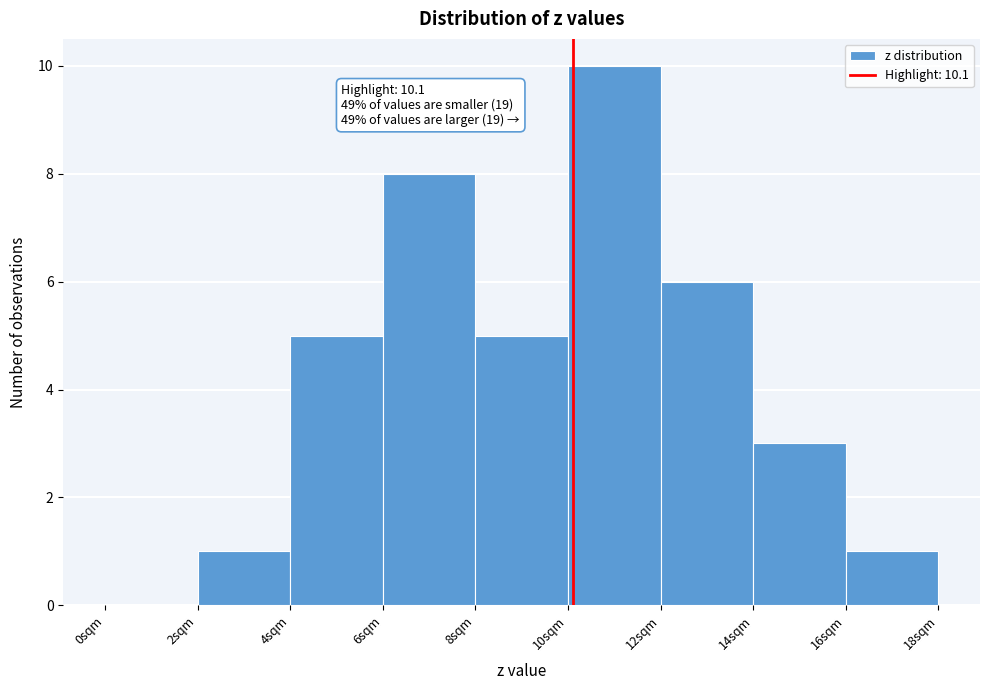

Which range on the x-axis has the tallest bar?

10 to 12